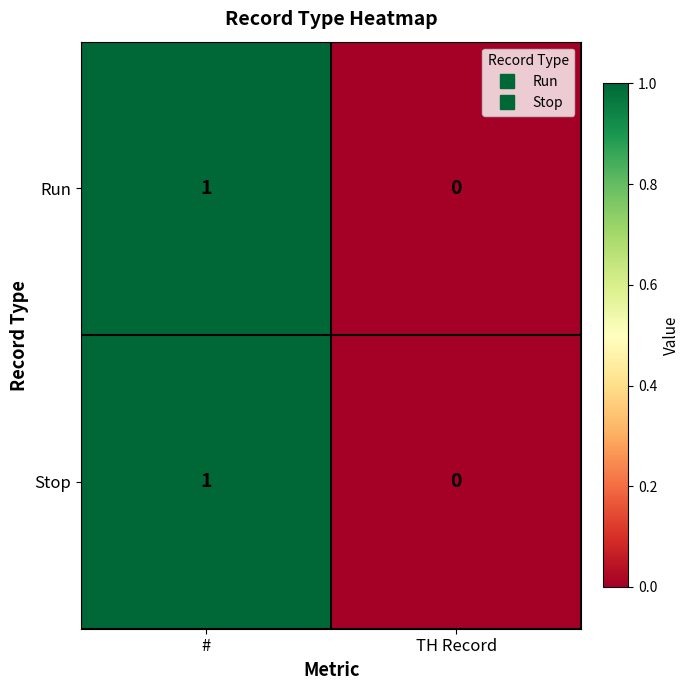

How many data points does each series have?

2